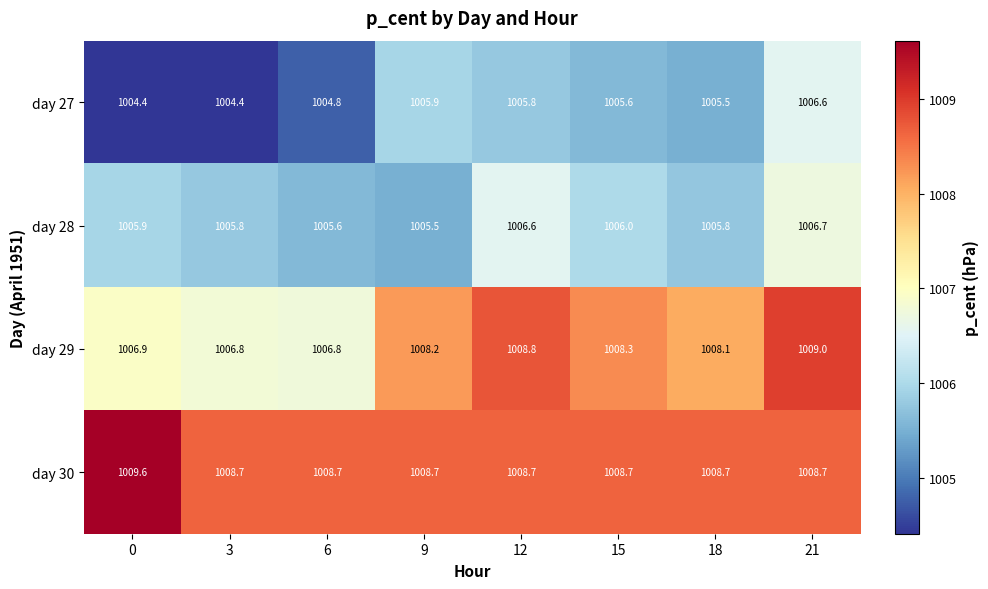

What is the difference between the maximum and second lowest values in the day 27 series?

2.2